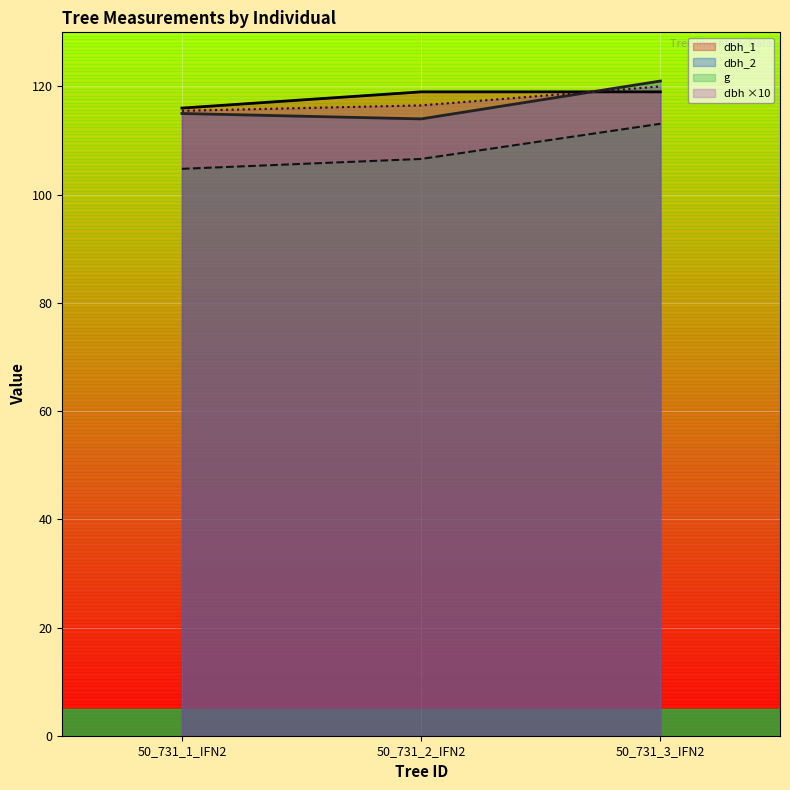

Which category has the lowest value in the g series?

50_731_1_IFN2